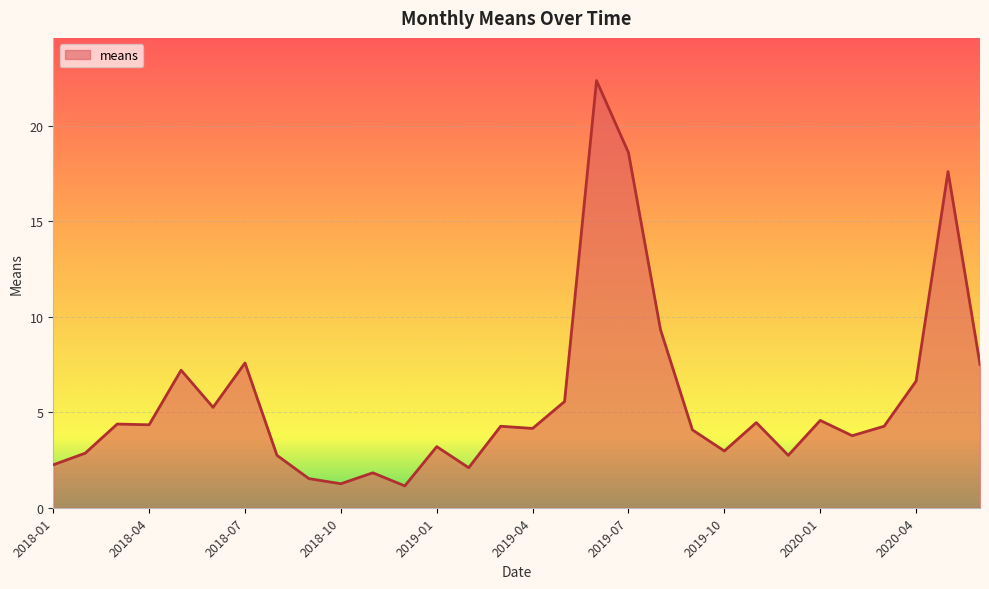

What is the smallest value displayed?

1.1